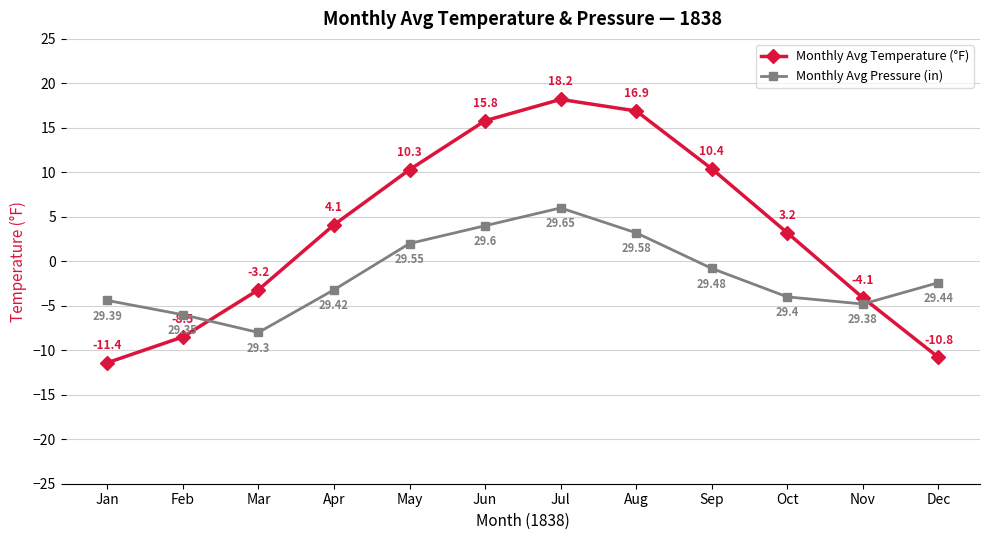

What is the total value across all series at Apr?

0.9